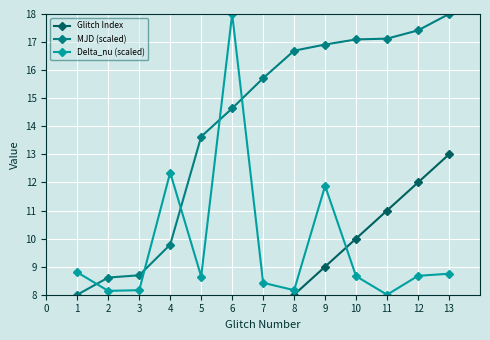

Which series ends up on top after the final intersection of MJD (scaled) and Delta_nu (scaled)?

MJD (scaled)